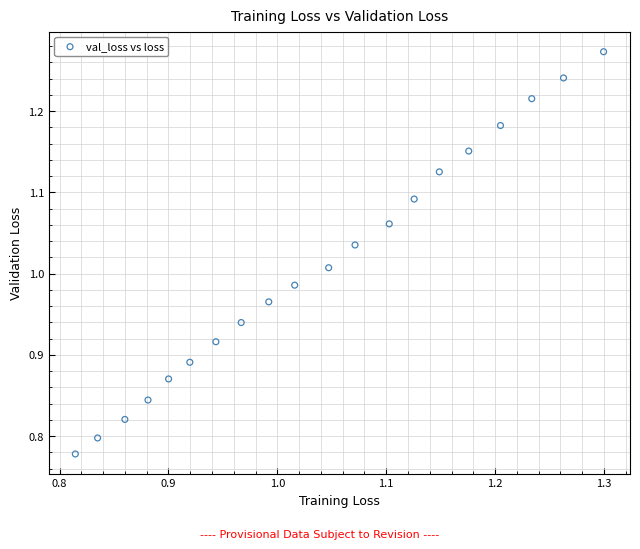

What is the range of X values (max minus min)?

0.5